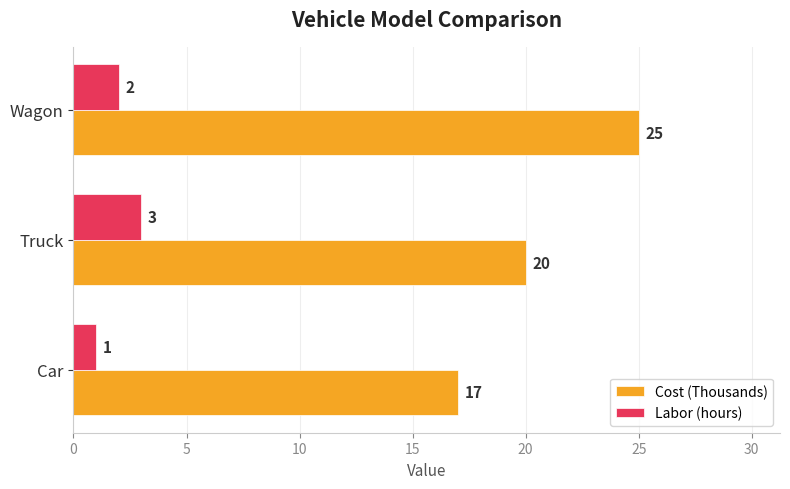

Is it true that Cost (Thousands) equals 20 at Truck?

True